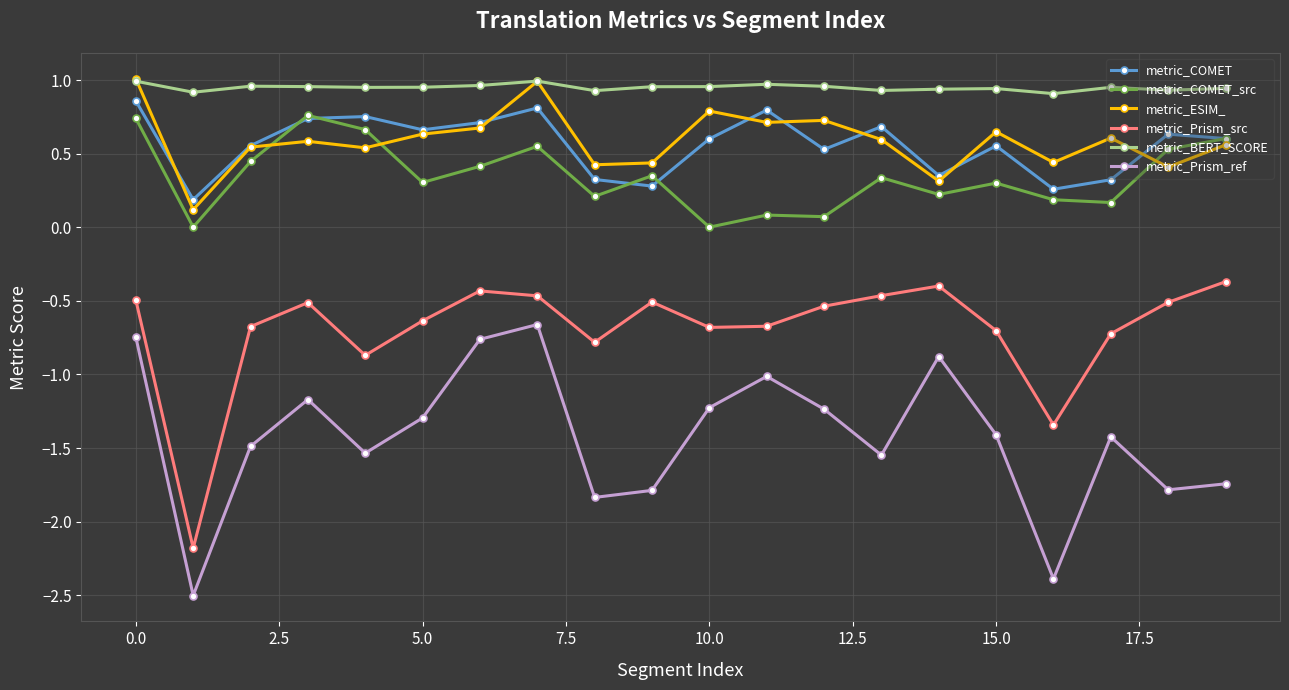

True or false: metric_Prism_ref and metric_COMET cross at least once.

False